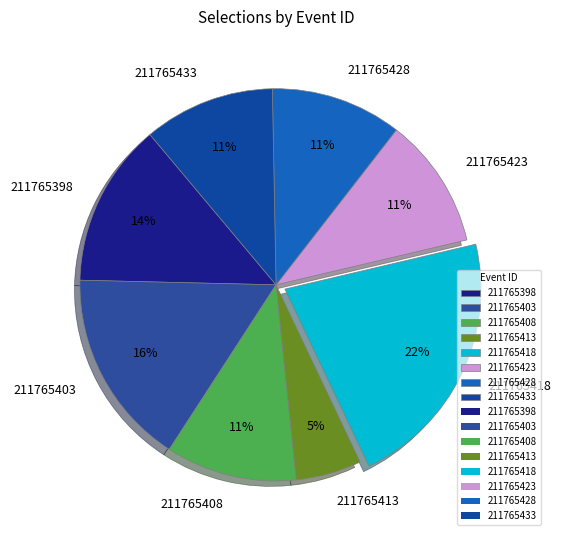

What is the smallest slice in the pie chart?

211765413